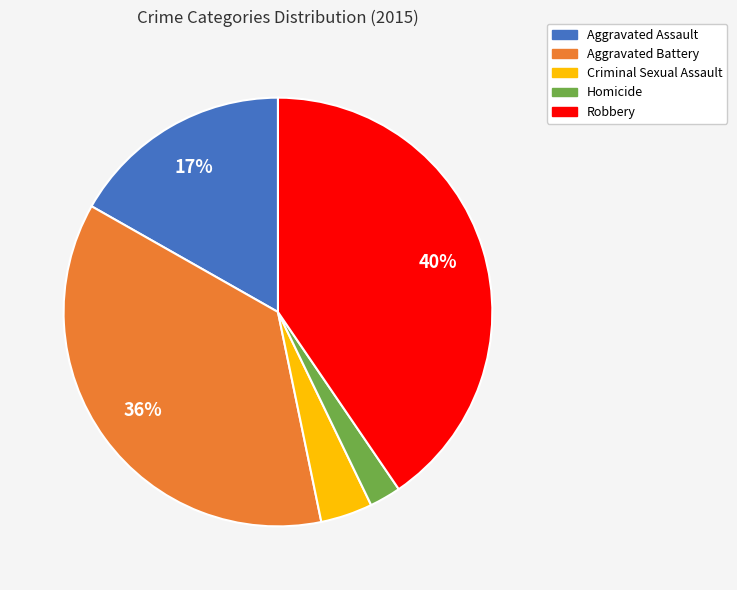

Is there a majority slice in this chart?

No